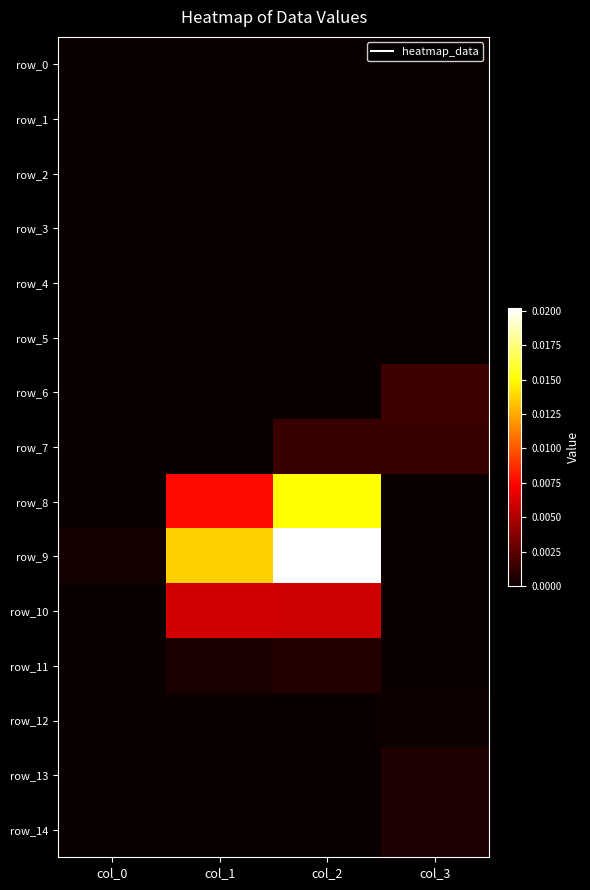

How many distinct data groups are displayed?

15